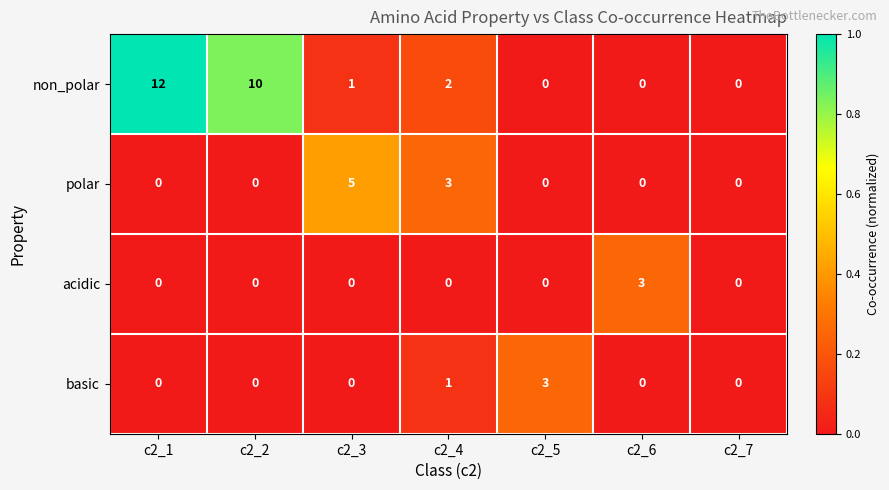

Which series has the largest total across all categories?

non_polar